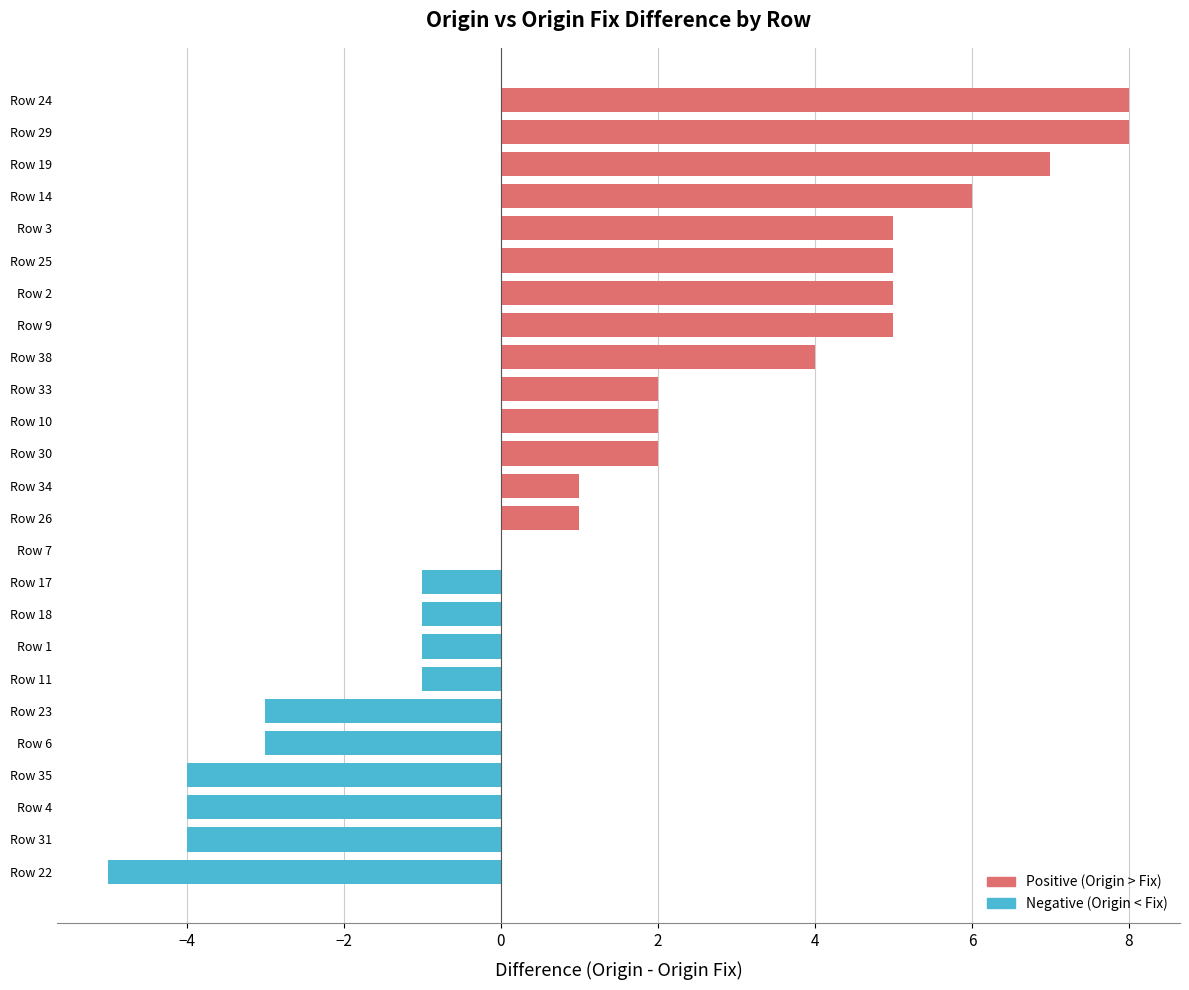

Reading top to bottom, what are all the values shown in this chart?

Row 24=8	Row 29=8	Row 19=7	Row 14=6	Row 3=5	Row 25=5	Row 2=5	Row 9=5	Row 38=4	Row 33=2	Row 10=2	Row 30=2	Row 34=1	Row 26=1	Row 7=0	Row 17=-1	Row 18=-1	Row 1=-1	Row 11=-1	Row 23=-3	Row 6=-3	Row 35=-4	Row 4=-4	Row 31=-4	Row 22=-5